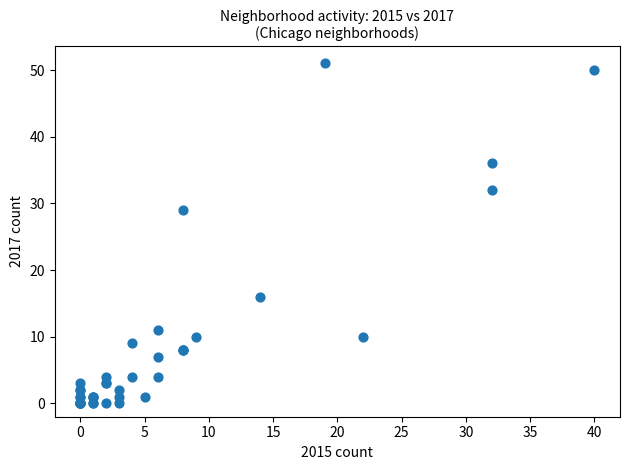

What Y value in the scatter plot is closest to 25?

29